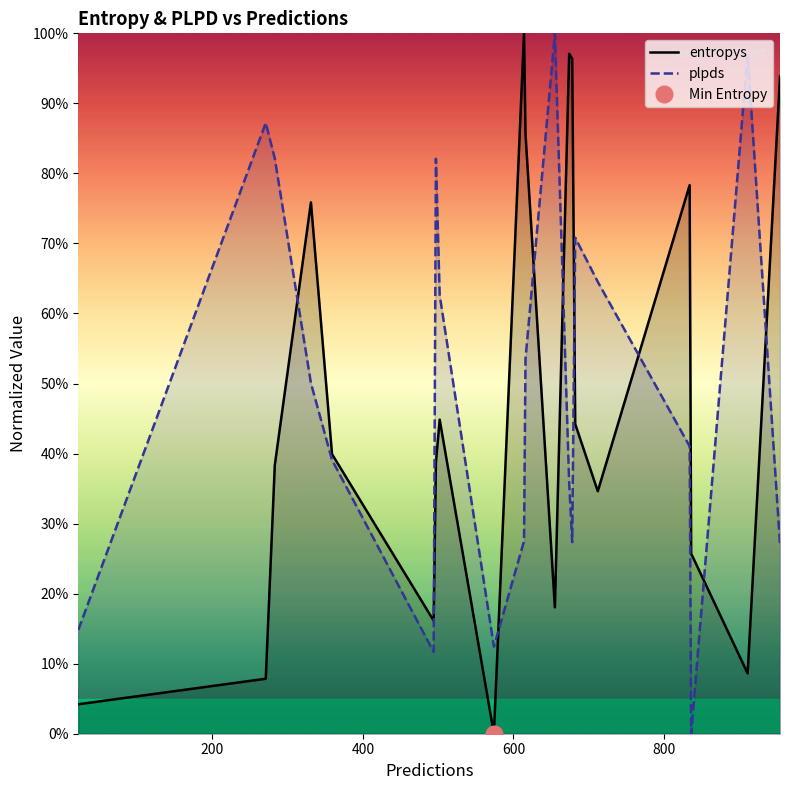

What is the sum of all plpds values?

9.9